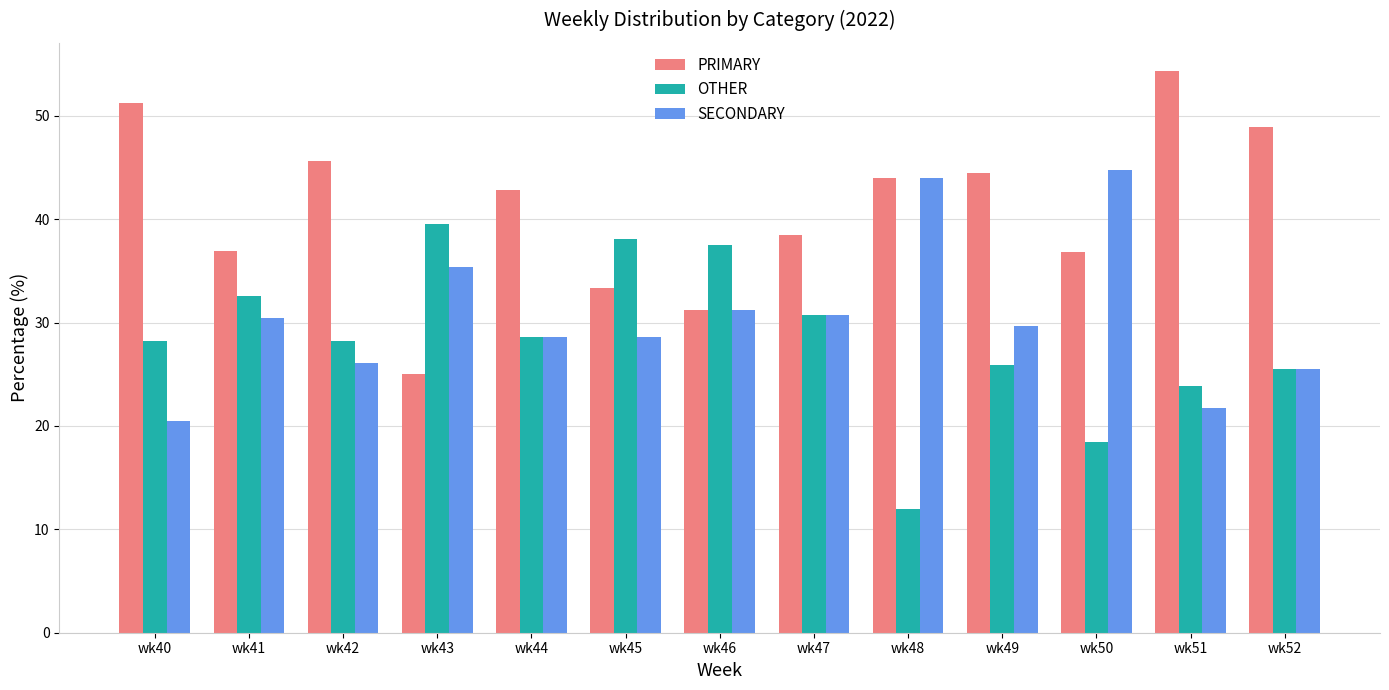

Which series has the largest total across all categories?

PRIMARY